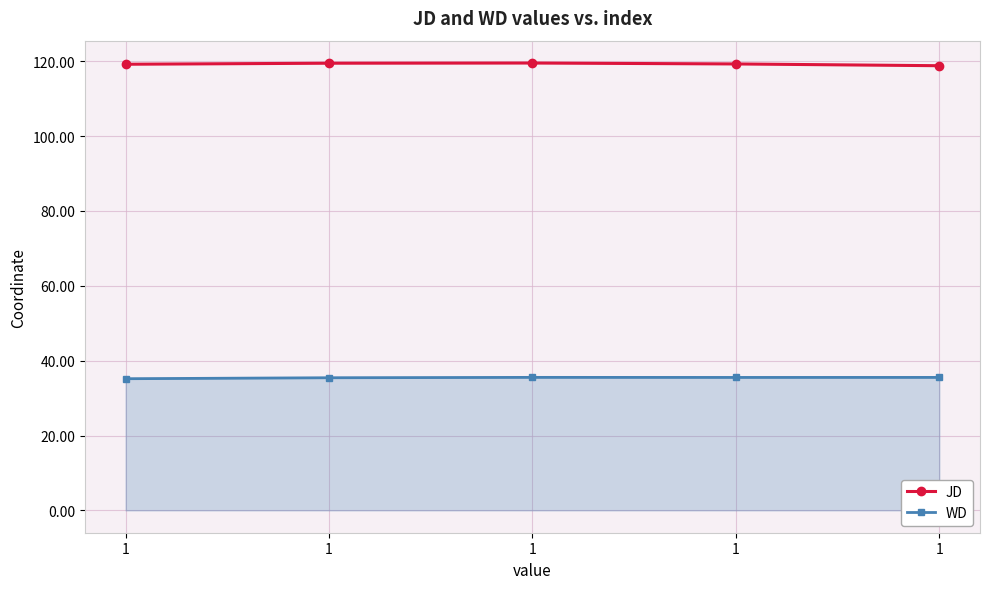

How many categories are shown in the chart?

5